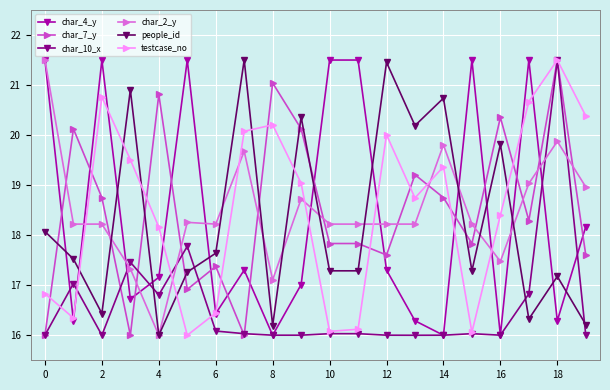

Which series ends up on top after the final intersection of char_4_y and char_7_y?

char_4_y